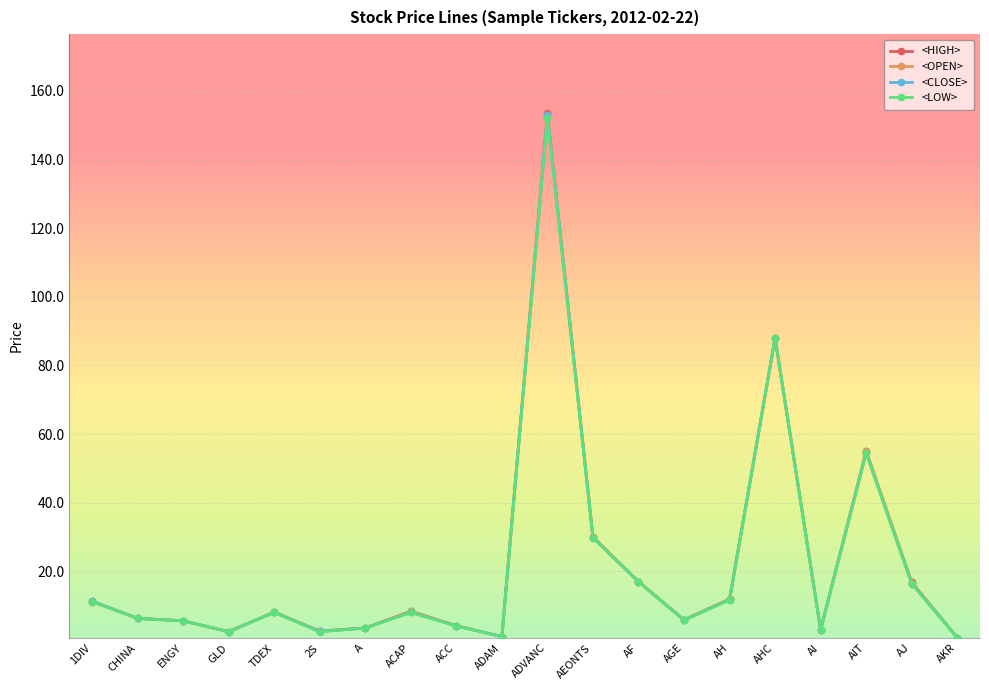

Is it true that <LOW> equals 152.0 at ADVANC?

True